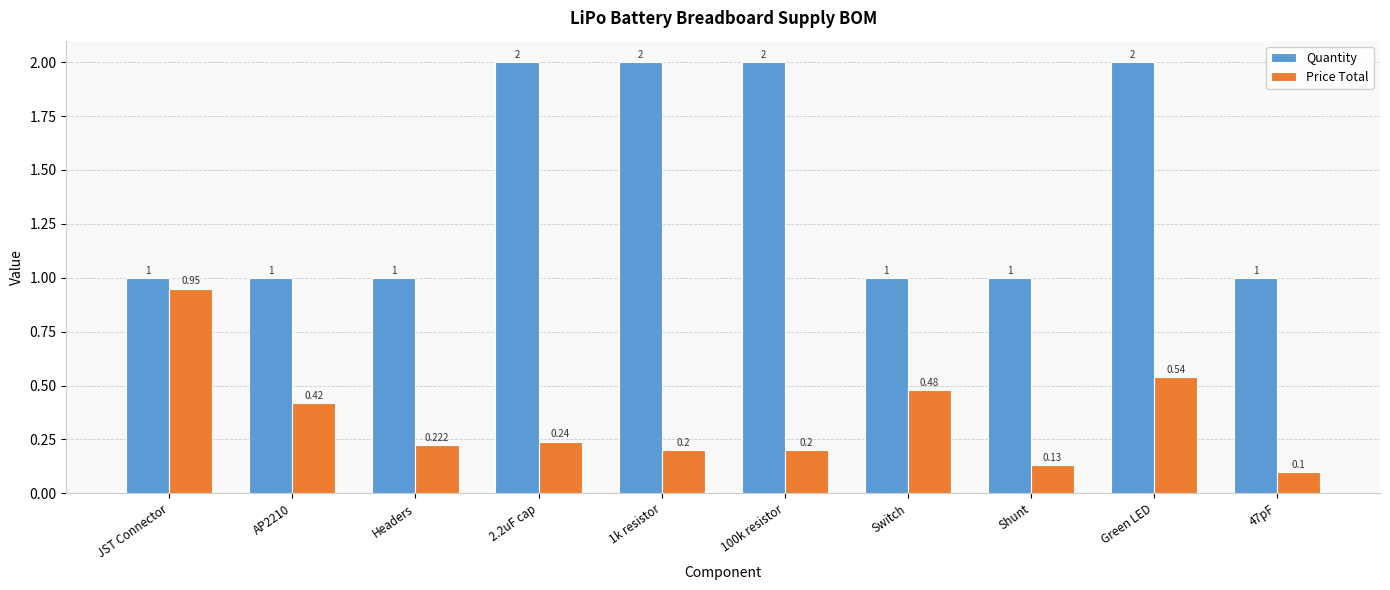

The value of Price Total at 100k resistor is 0.1. True or false?

False